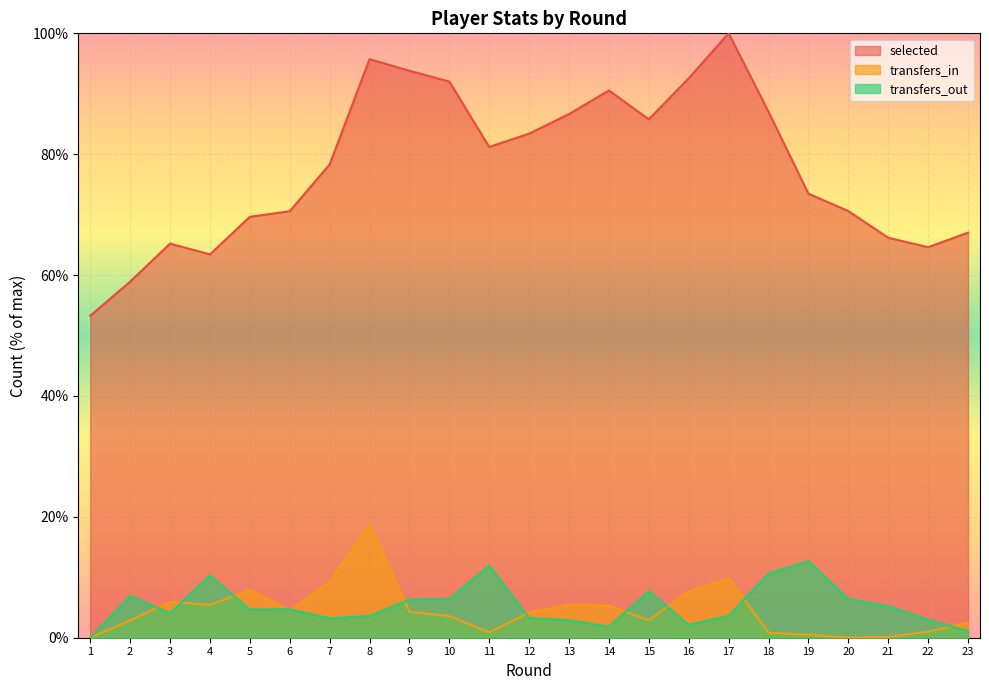

What is the difference between the highest and lowest values at 20?

70.6